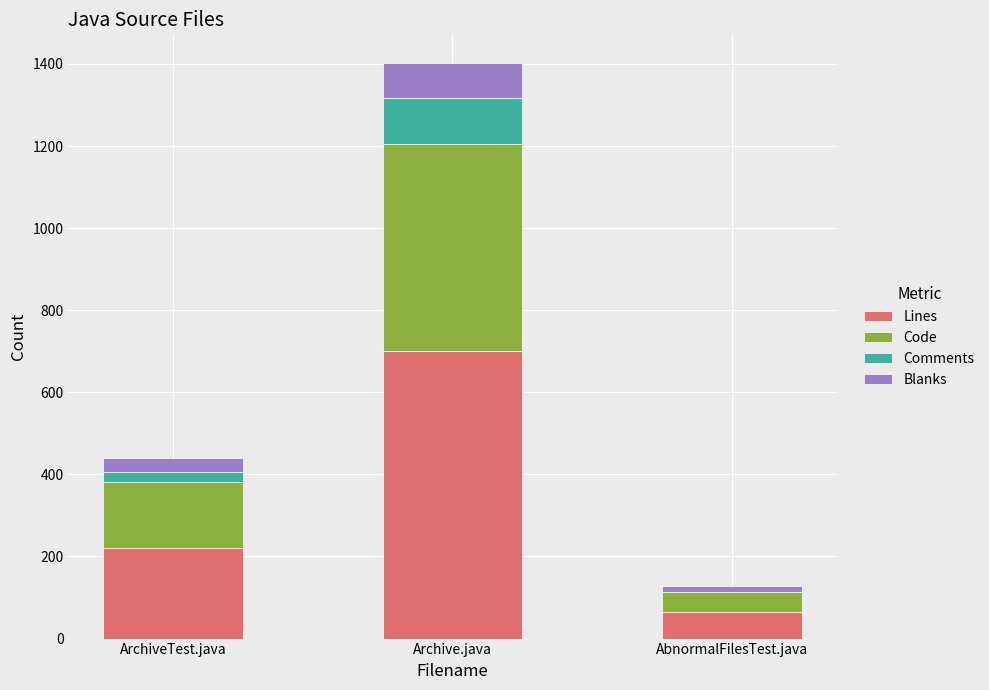

Reading right to left, transcribe the values for Lines.

AbnormalFilesTest.java=64	Archive.java=701	ArchiveTest.java=220